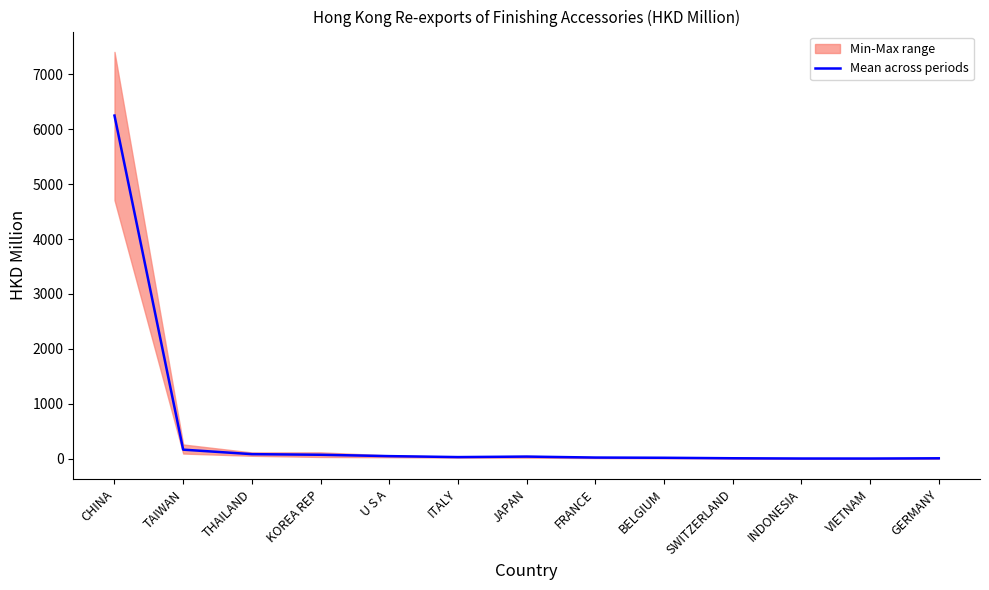

The chart shows a value of 9.1 at SWITZERLAND. True or false?

True